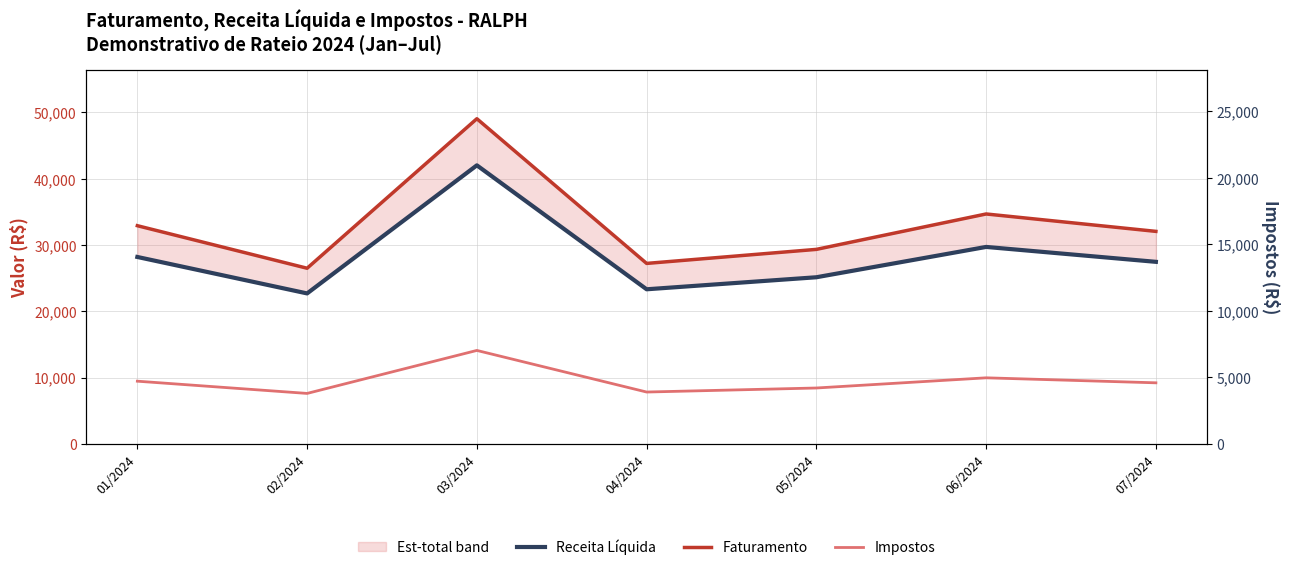

At which category is the sum across all series the highest?

03/2024